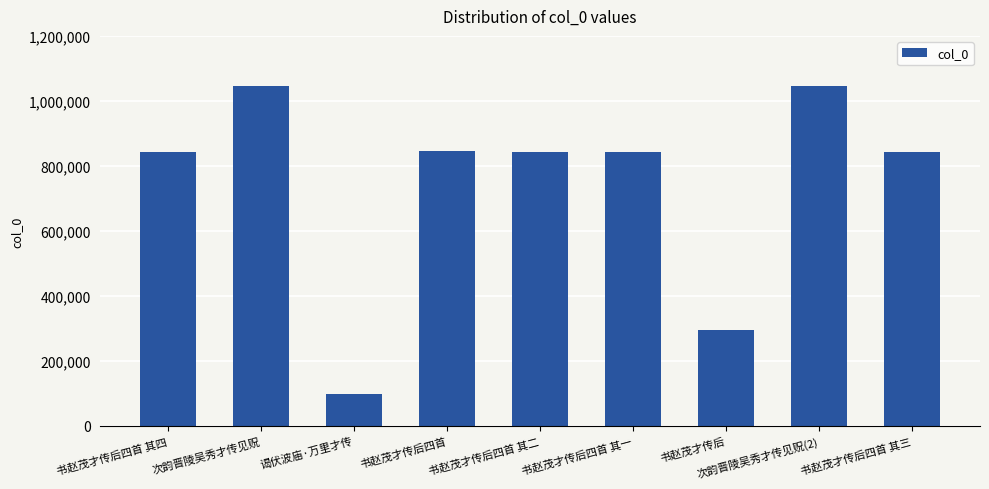

At which category does the chart reach its minimum across all series?

谒伏波庙·万里才传